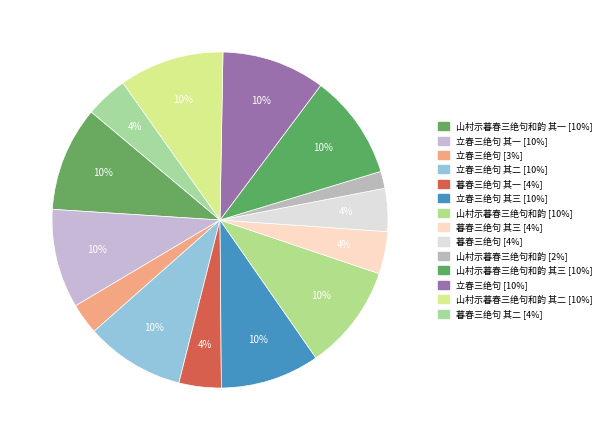

Count the number of slices in the pie.

14